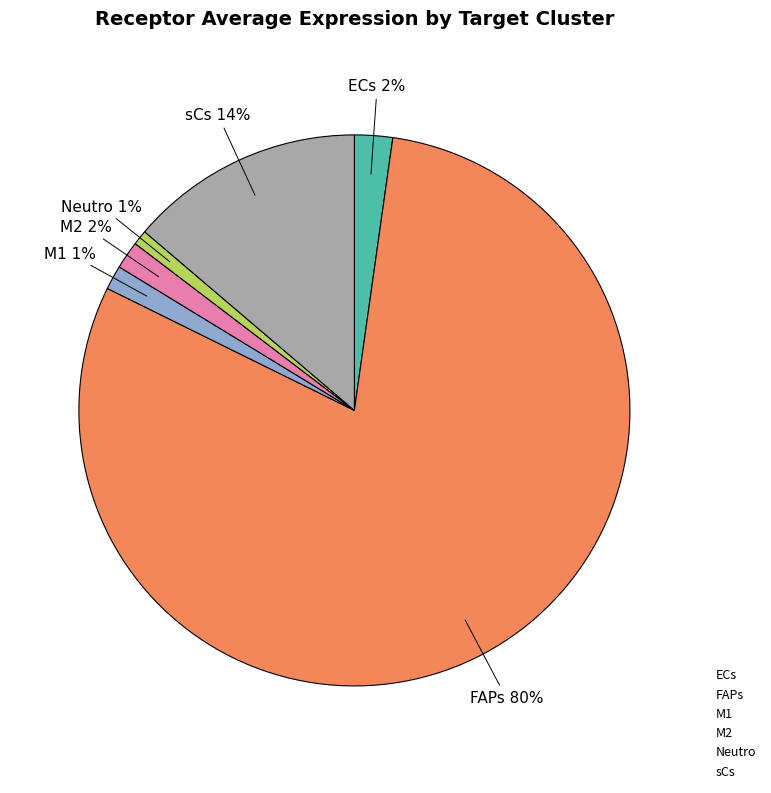

Between M1 and ECs, which is larger?

ECs